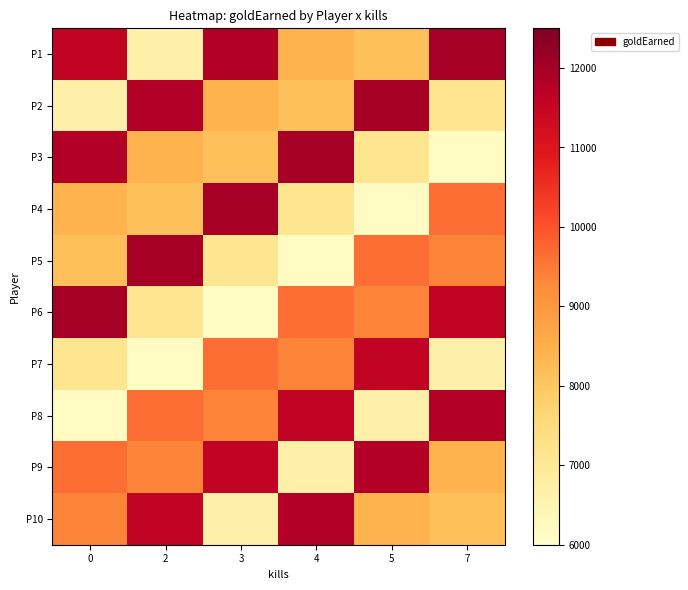

Reading right to left, what are all the values shown in this chart?

P1: 7=11971	5=8137	4=8393	3=11803	2=6639	0=11568
P2: 7=7097	5=11971	4=8137	3=8393	2=11803	0=6639
P3: 7=6174	5=7097	4=11971	3=8137	2=8393	0=11803
P4: 7=9645	5=6174	4=7097	3=11971	2=8137	0=8393
P5: 7=9365	5=9645	4=6174	3=7097	2=11971	0=8137
P6: 7=11568	5=9365	4=9645	3=6174	2=7097	0=11971
P7: 7=6639	5=11568	4=9365	3=9645	2=6174	0=7097
P8: 7=11803	5=6639	4=11568	3=9365	2=9645	0=6174
P9: 7=8393	5=11803	4=6639	3=11568	2=9365	0=9645
P10: 7=8137	5=8393	4=11803	3=6639	2=11568	0=9365